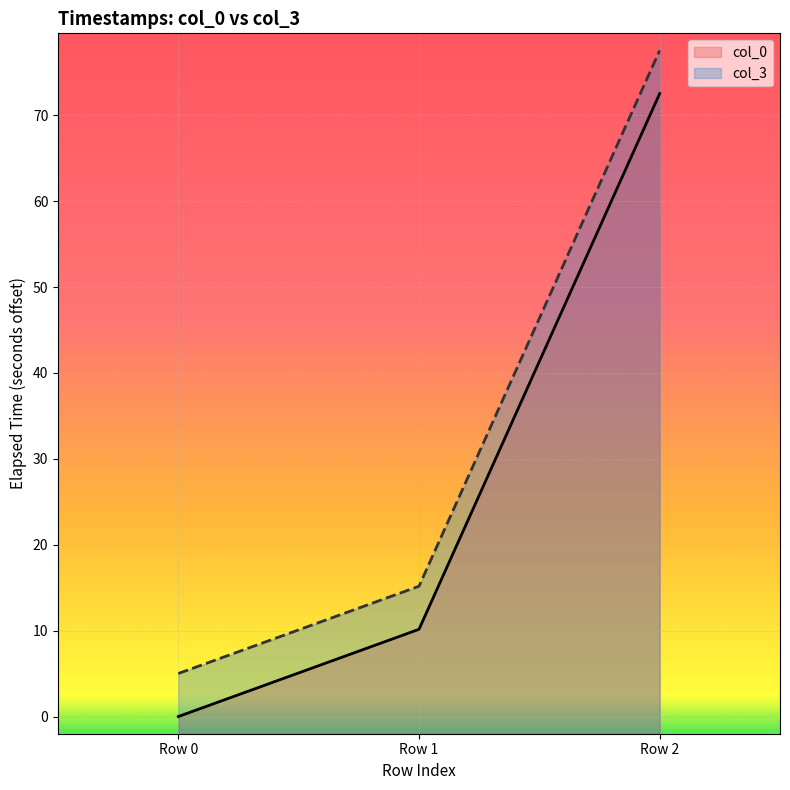

Read the col_3 value at Row 1.

15.2